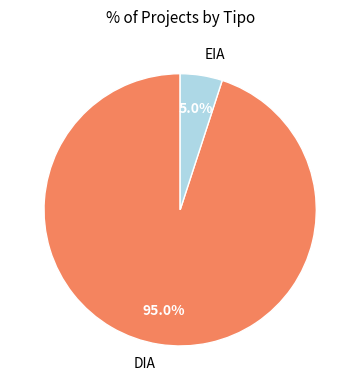

Which category has the biggest portion of the pie?

DIA